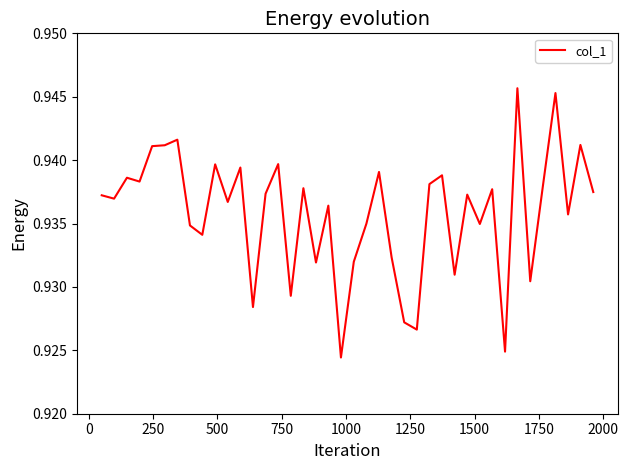

Reading left to right, extract all data points from this chart.

0.9	0.9	0.9	0.9	0.9	0.9	0.9	0.9	0.9	0.9	0.9	0.9	0.9	0.9	0.9	0.9	0.9	0.9	0.9	0.9	0.9	0.9	0.9	0.9	0.9	0.9	0.9	0.9	0.9	0.9	0.9	0.9	0.9	0.9	0.9	0.9	0.9	0.9	0.9	0.9